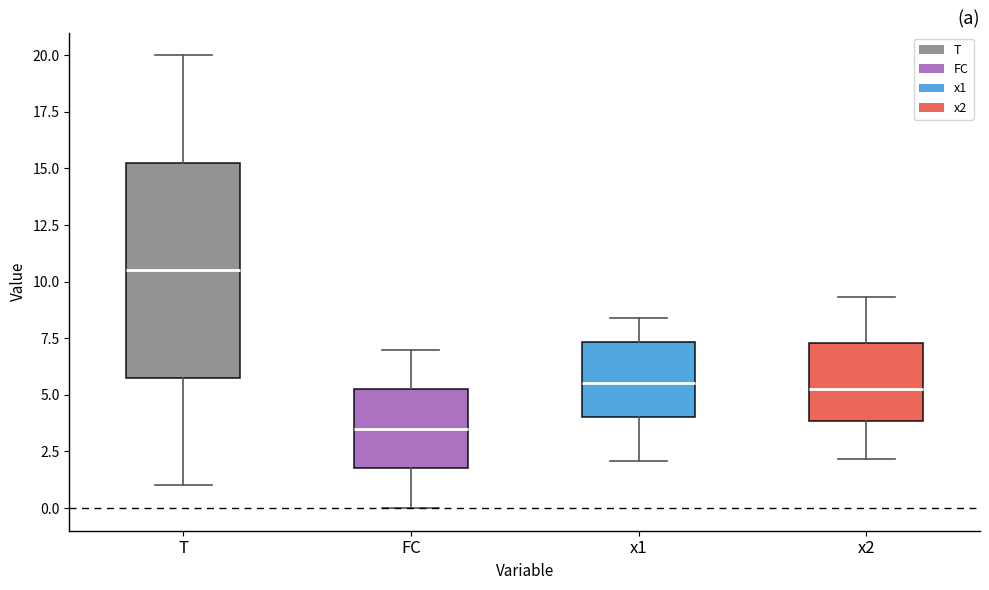

Reading left to right, read every box against the y-axis: the position of its median line, the range the box covers, and the ends of its whiskers. The values are not printed on the chart, so give them approximately, as read against the axis.

T: median 10.5, box 6.0 to 15.5, whiskers 1.0 to 20.0
FC: median 3.5, box 2.0 to 5.5, whiskers 0.0 to 7.0
x1: median 5.5, box 4.0 to 7.5, whiskers 2.0 to 8.5
x2: median 5.5, box 4.0 to 7.5, whiskers 2.0 to 9.5